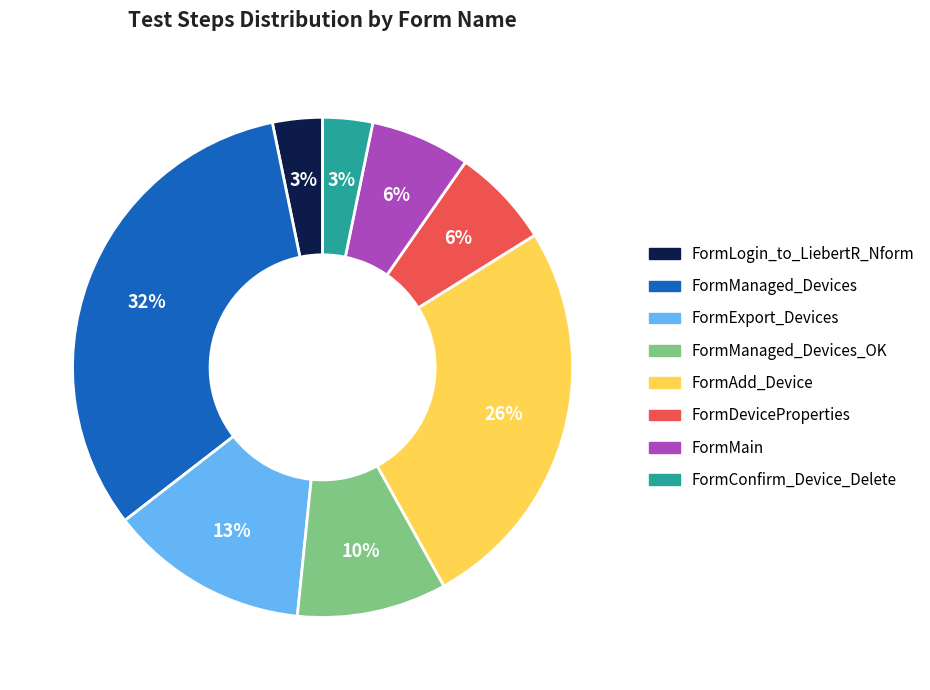

What is the ratio of the value at FormManaged_Devices_OK to the value at FormExport_Devices?

0.8